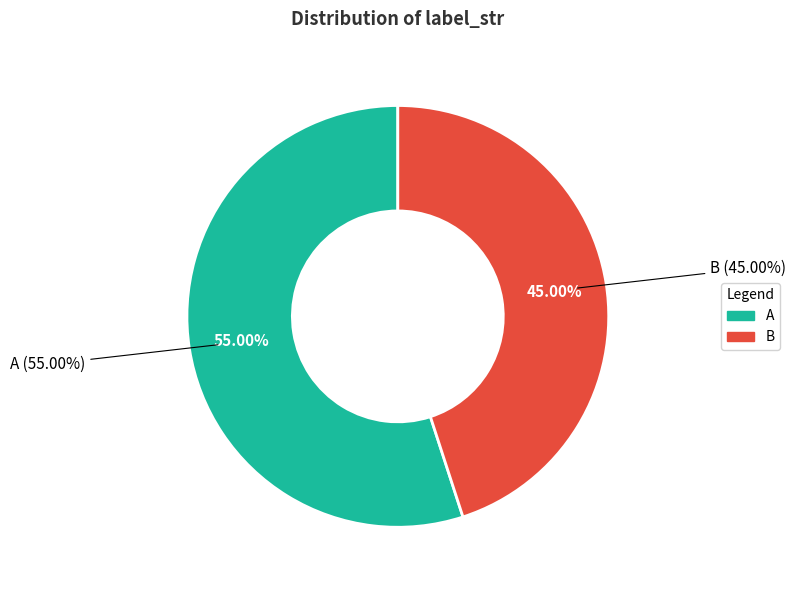

What percentage is the B slice, to the nearest percent?

45%